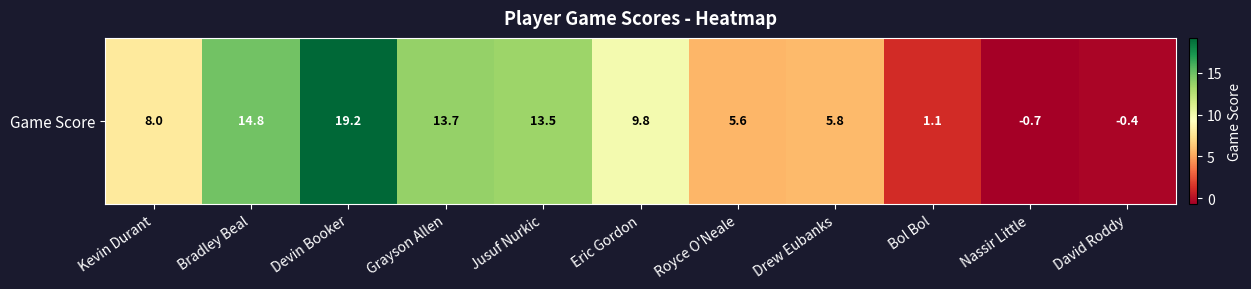

Is it true that the value at Drew Eubanks is 1.9?

False